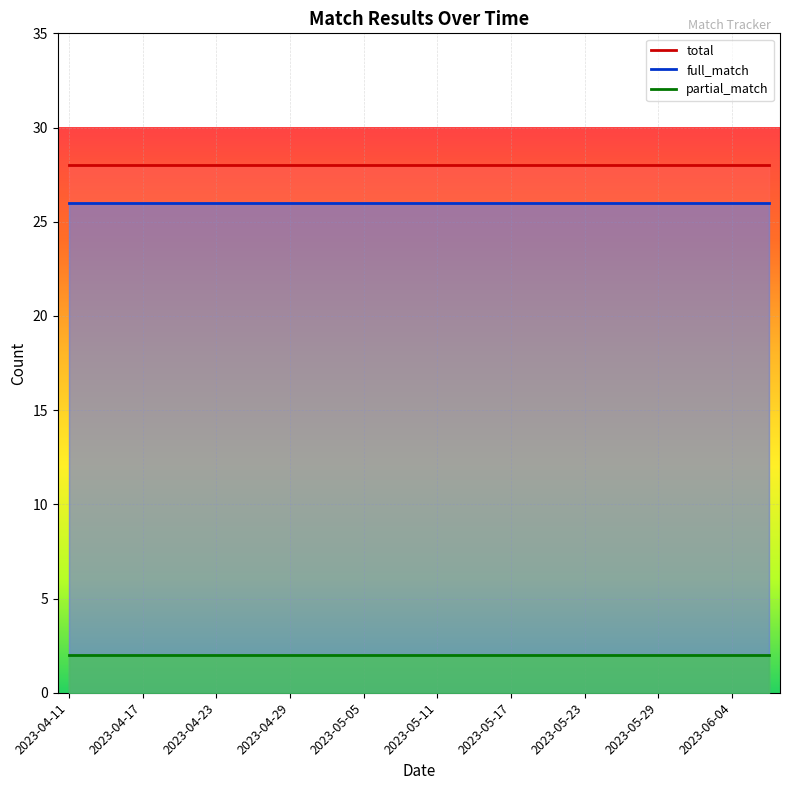

True or false: partial_match has more than 1 points higher than both neighbors.

False